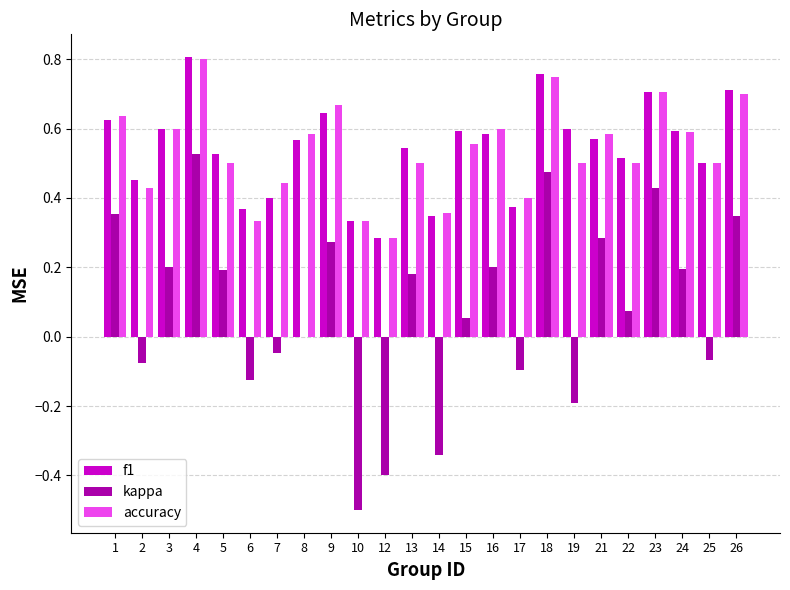

Where is f1 nearest to the value 0?

12